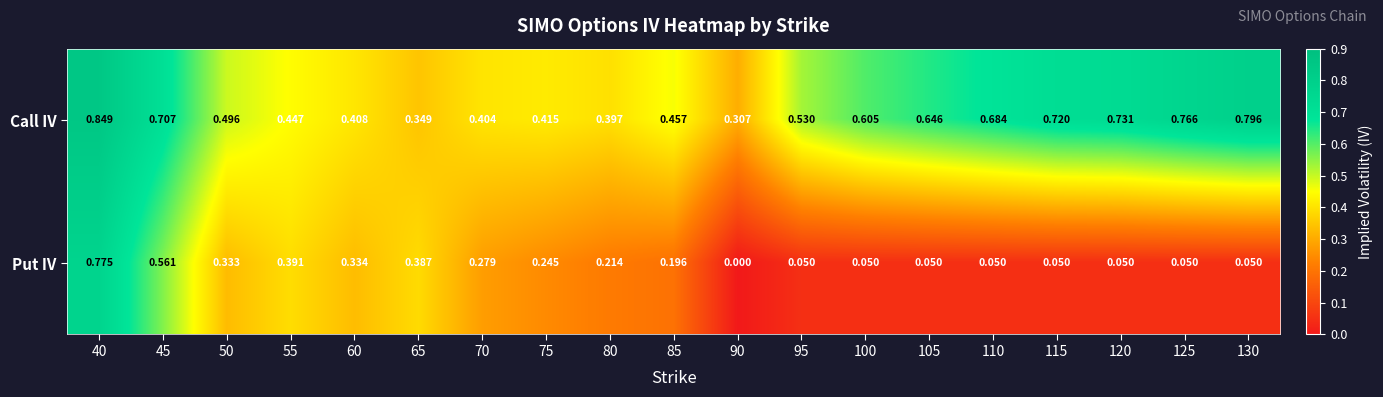

At how many categories does at least one series exceed 0?

19